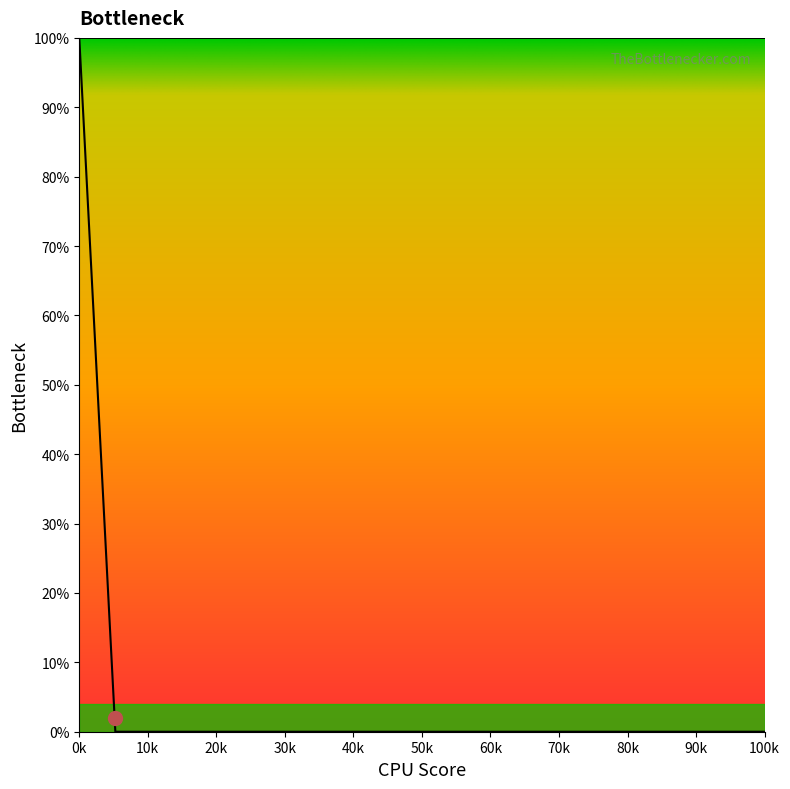

Does the chart have visible grid lines?

No